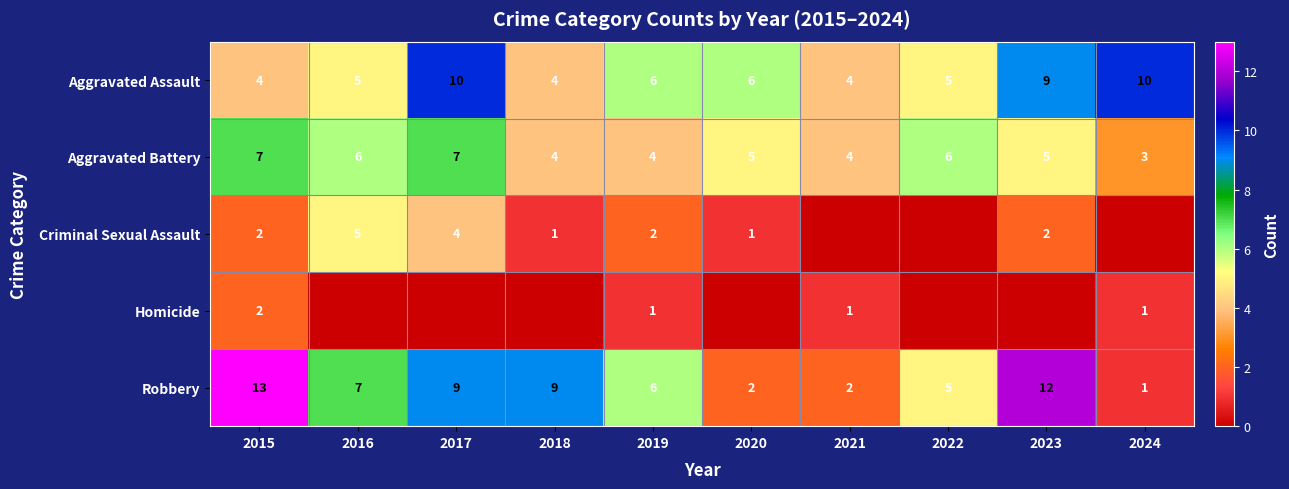

How many categories are shown in the chart?

10